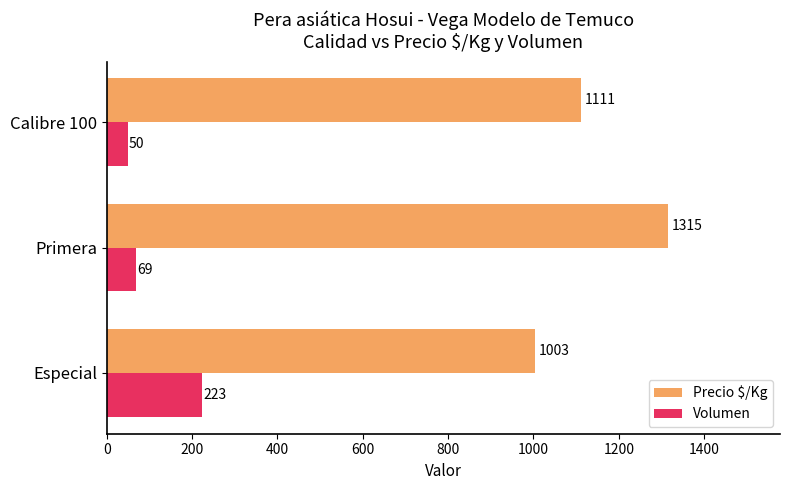

Is the value of Volumen at Primera greater than the value of Precio $/Kg at Especial?

No